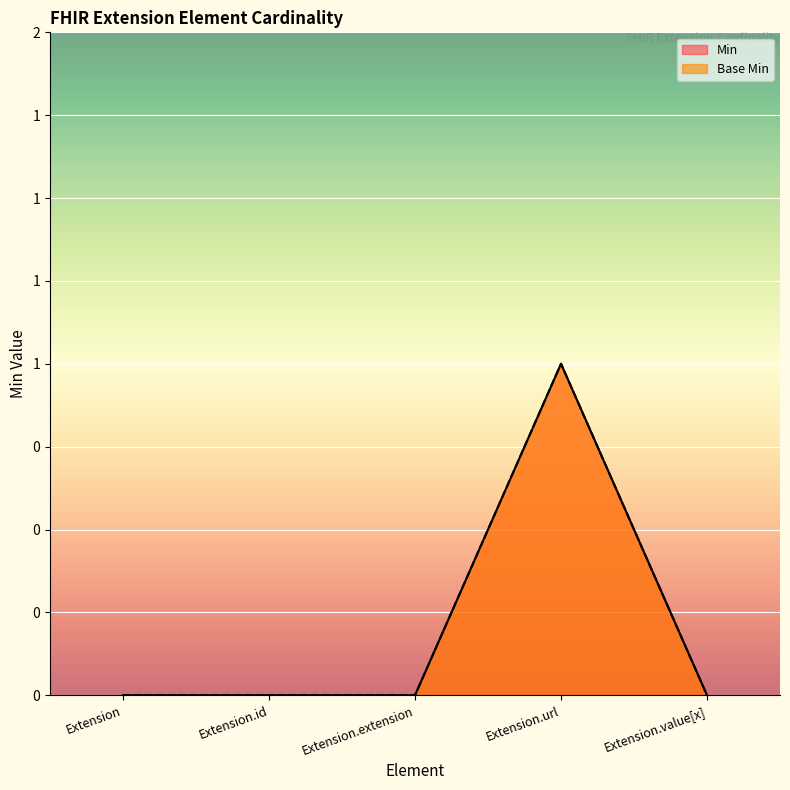

At Extension.value[x], list the series in order from smallest to largest.

Min, Base Min